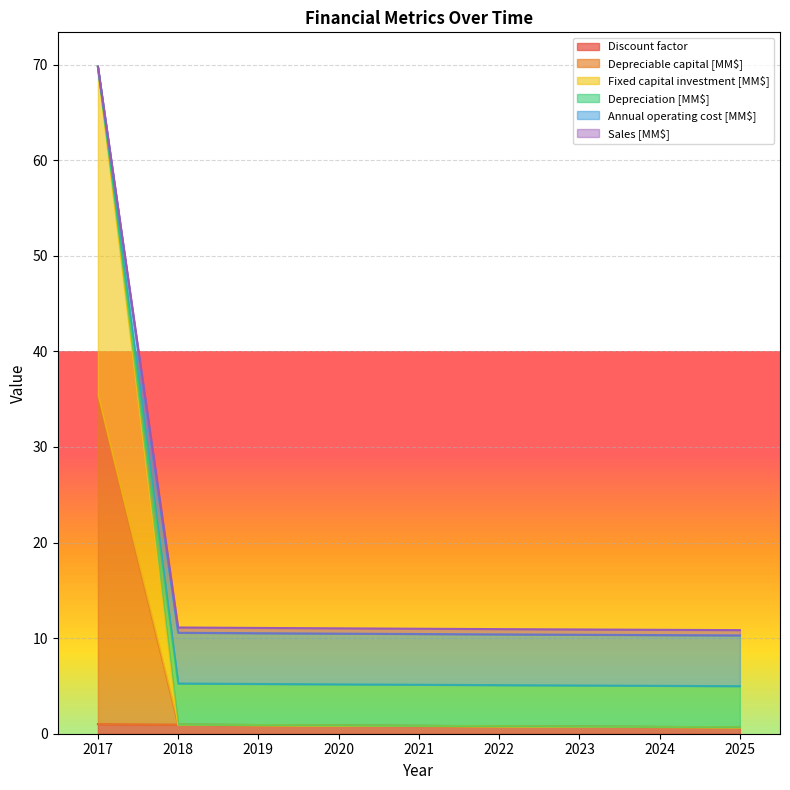

Is it true that Fixed capital investment [MM$] equals 3.3 at 2021?

False